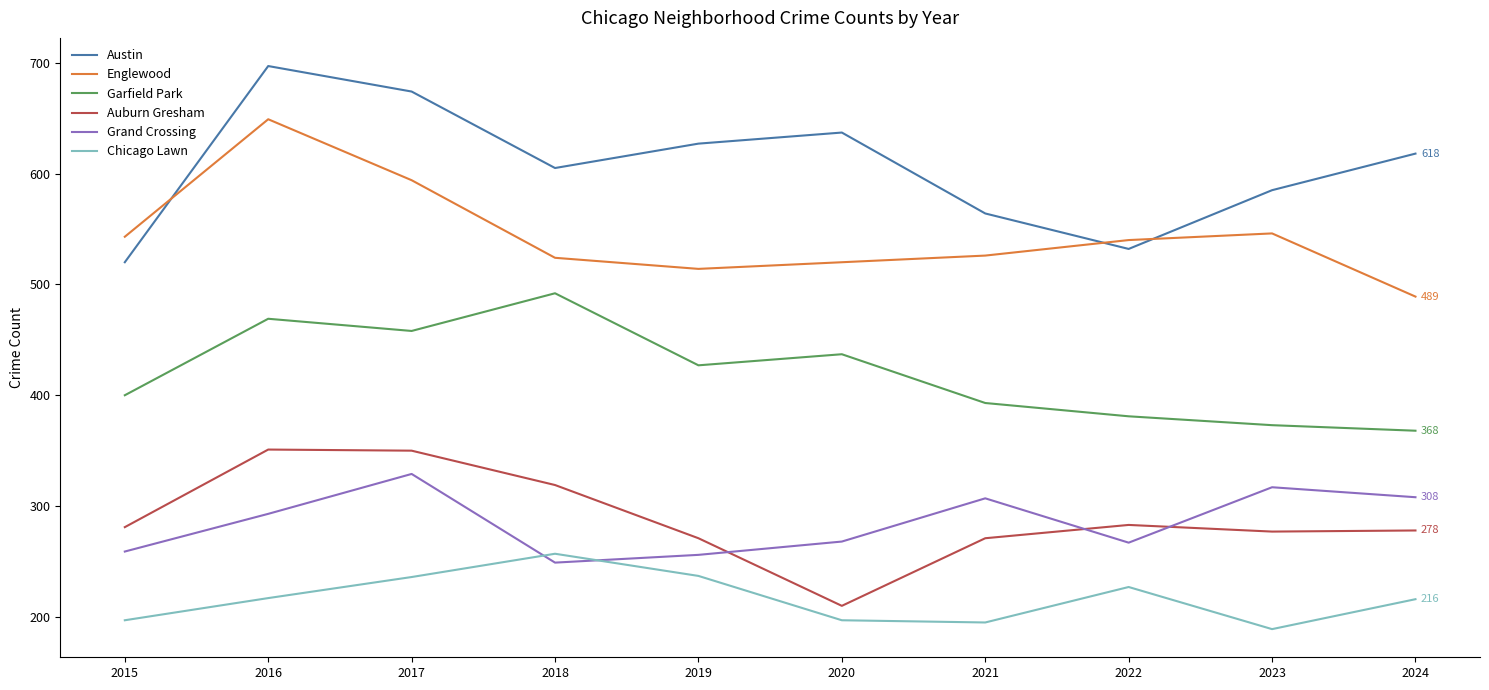

How many distinct data groups are displayed?

6